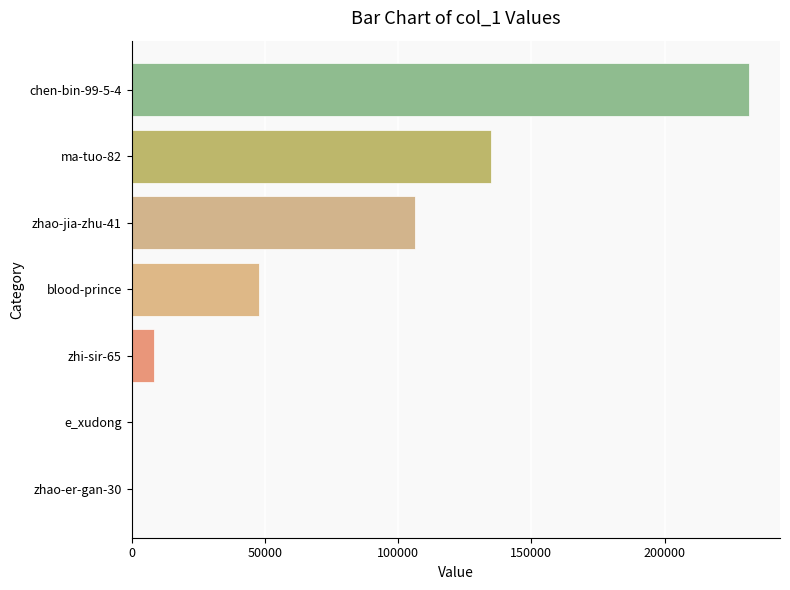

Which has a higher value, ma-tuo-82 or blood-prince?

ma-tuo-82